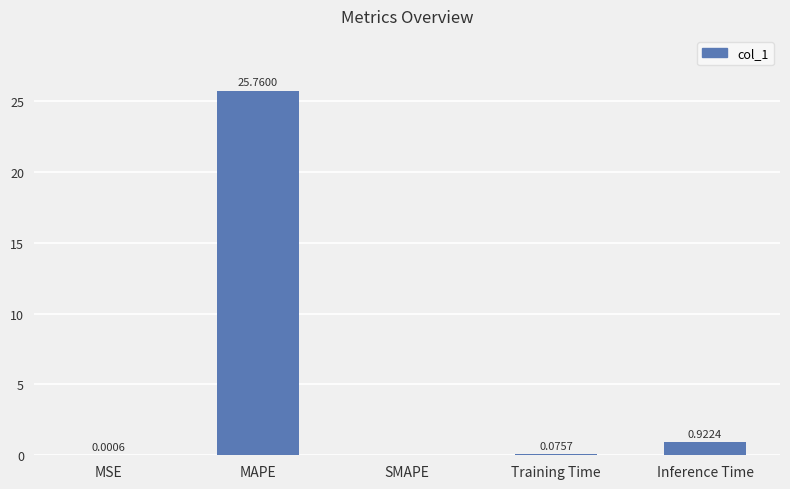

At which label is the value closest to 12?

Inference Time